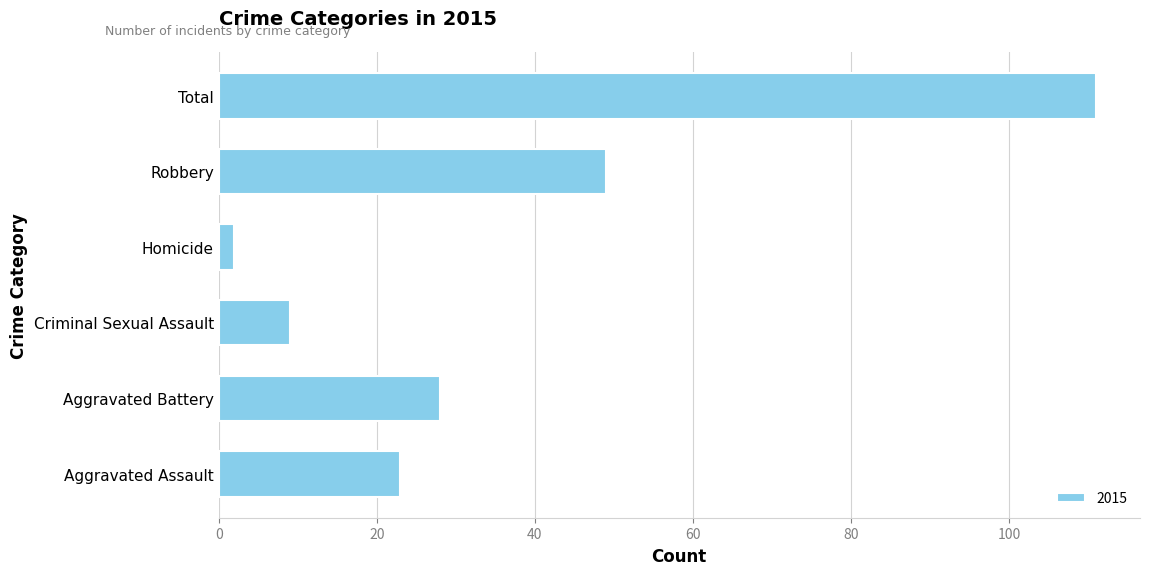

Where is the data nearest to the value 56?

Robbery